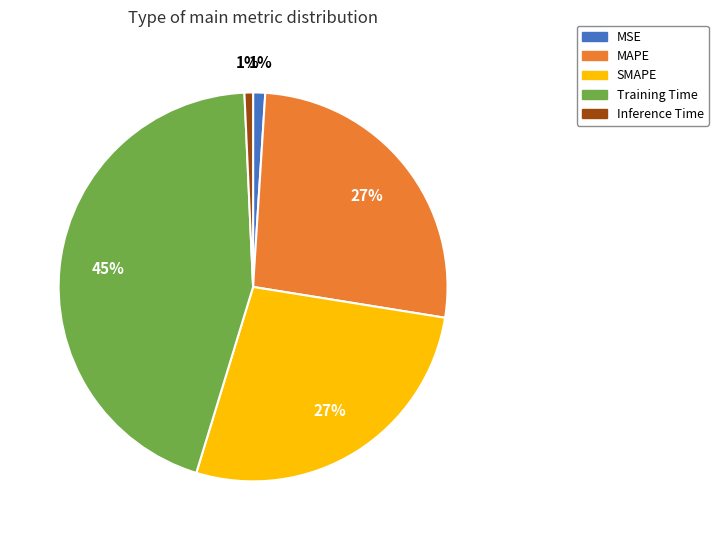

Does Training Time account for over 50% of the chart?

No